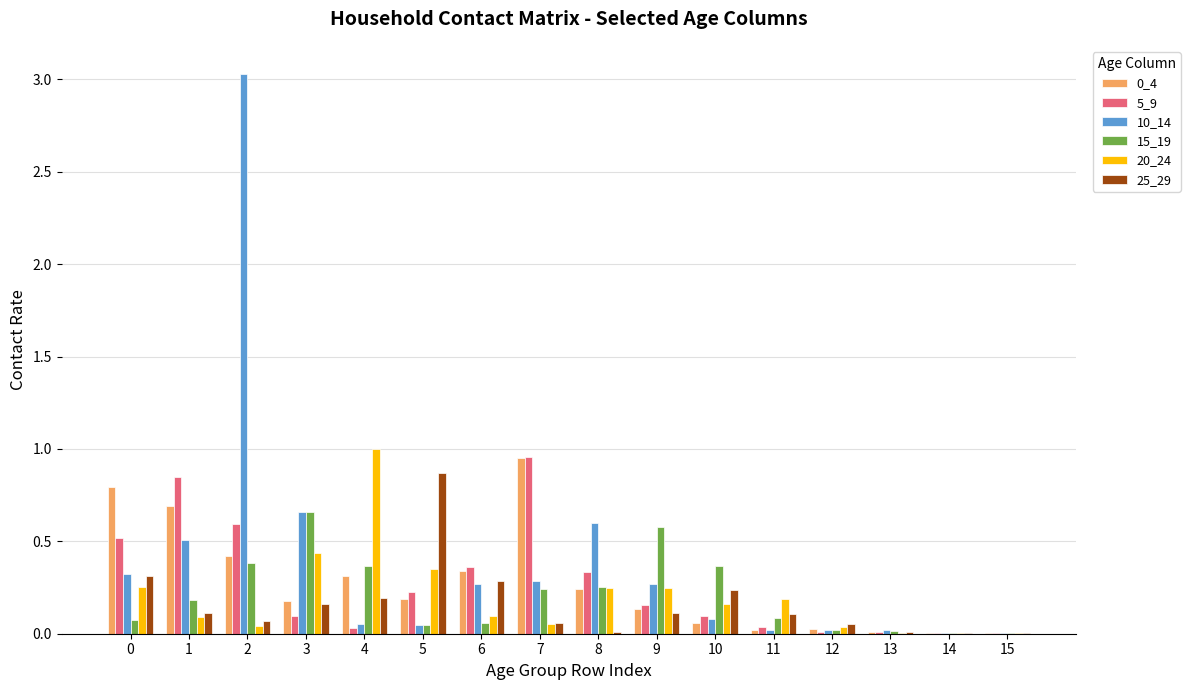

The value of 20_24 at 1 is 0.1. True or false?

True